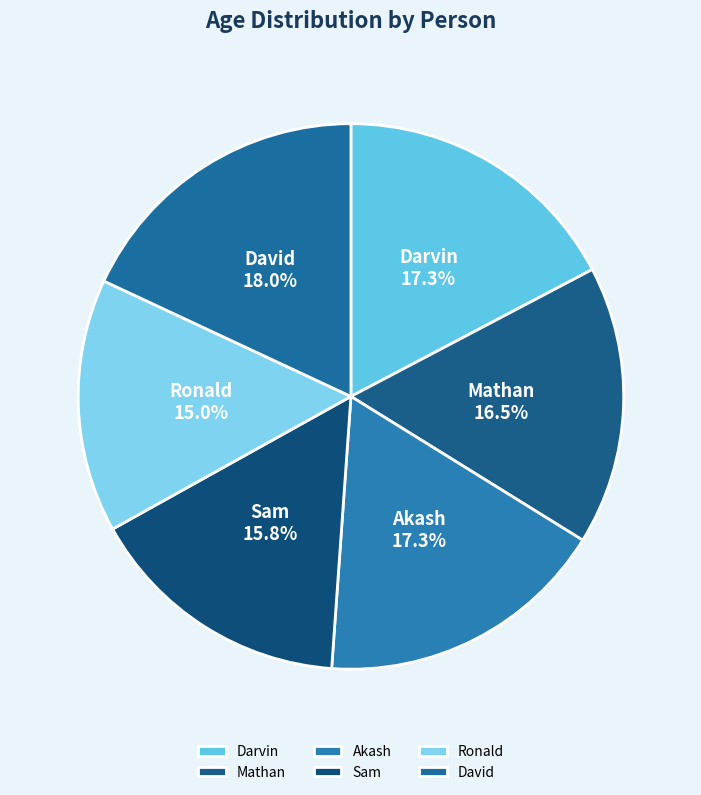

To the nearest percent, what is the difference between the largest and smallest slice percentages?

3%